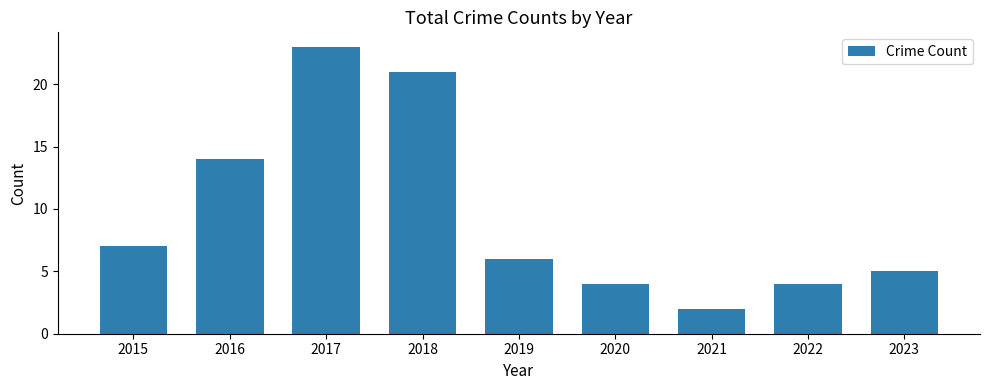

How many bars are there in total?

9